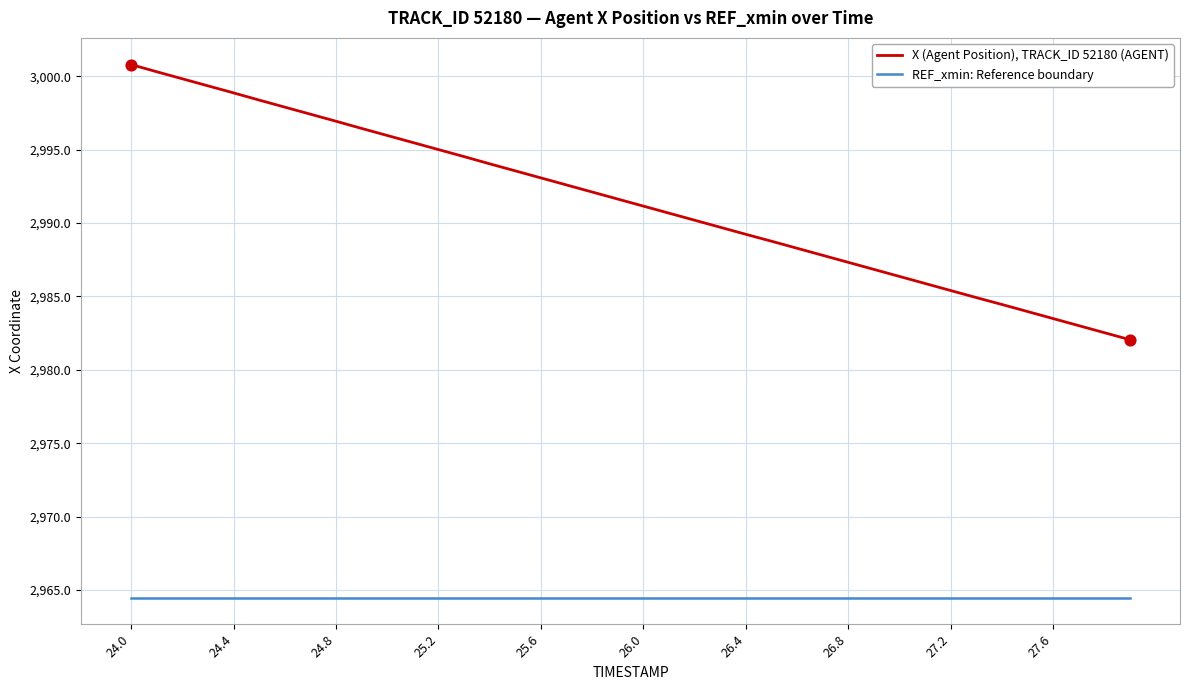

Which series has the largest range (max minus min)?

X (Agent Position), TRACK_ID 52180 (AGENT)